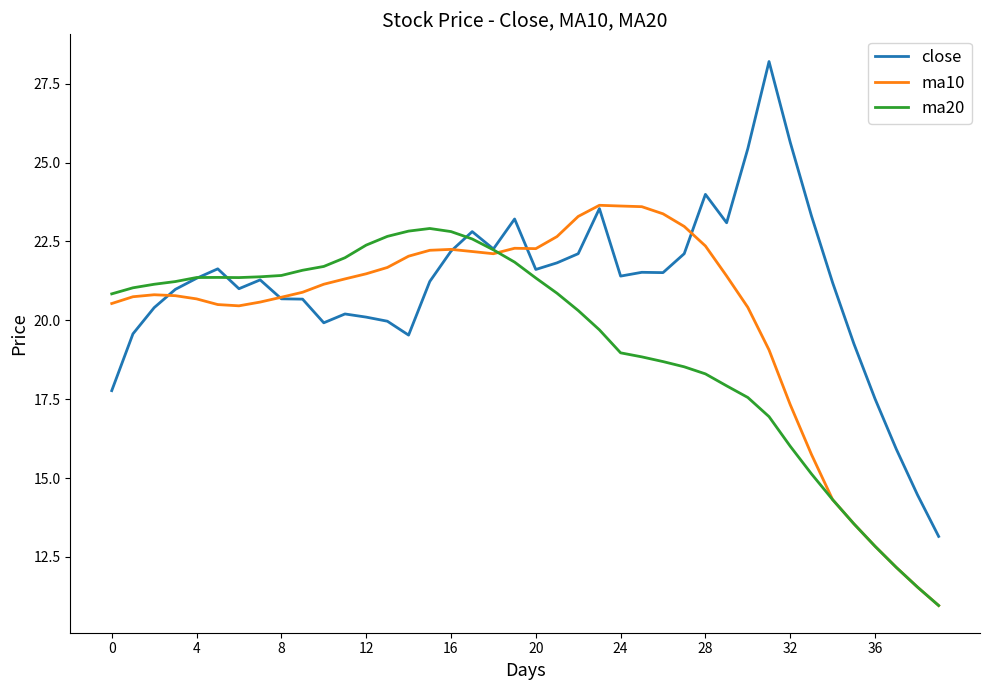

Which series has the widest spread of values?

close